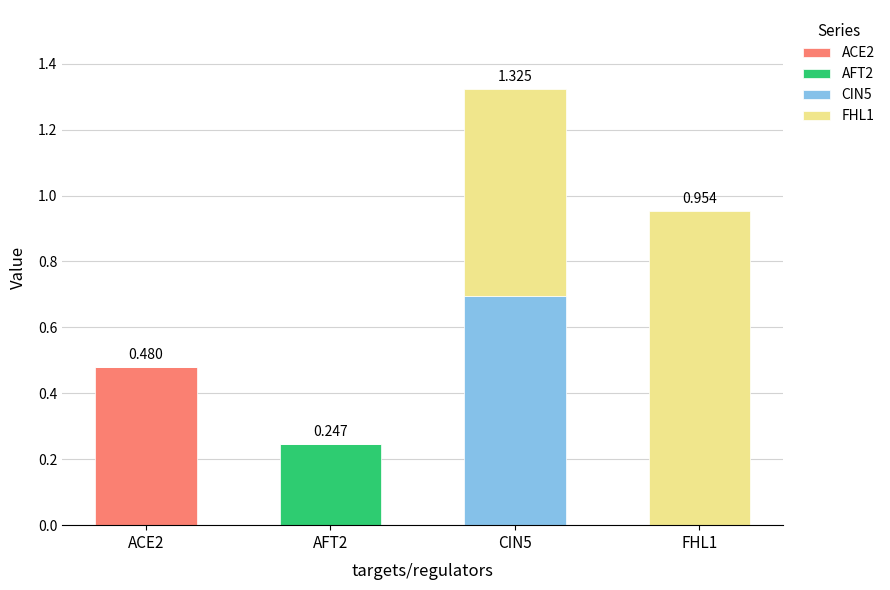

Which has a higher value, AFT2 or ACE2?

ACE2